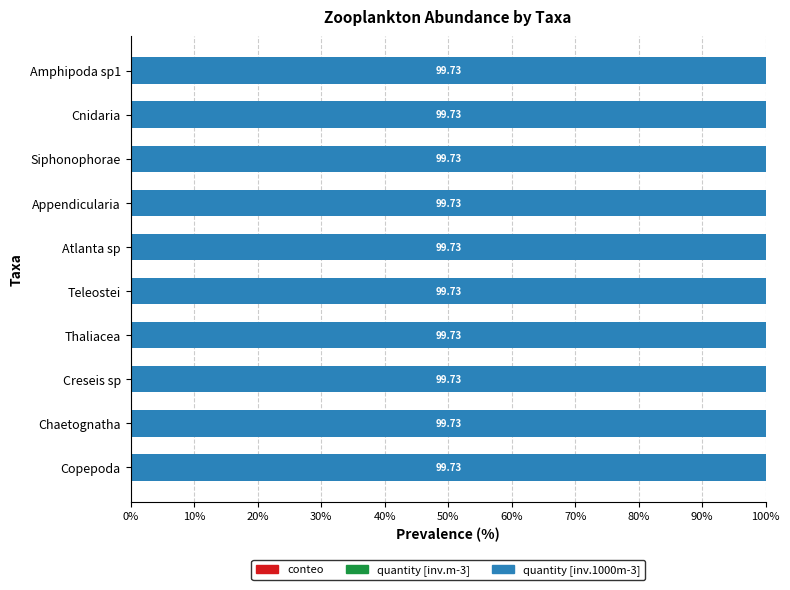

How many distinct data groups are displayed?

3